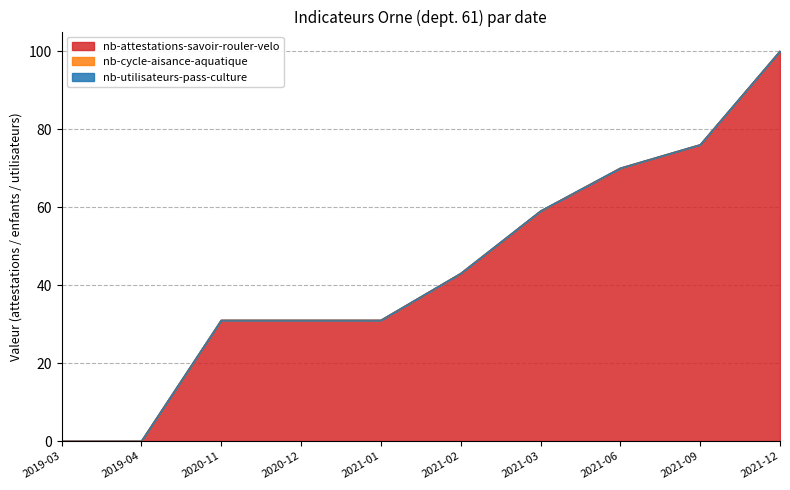

Which has a higher value, 2021-03 or 2019-04?

2021-03